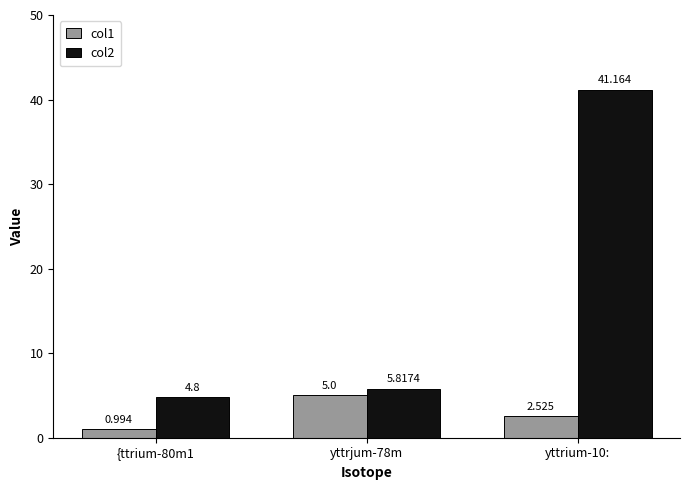

At yttrjum-78m, list the series in order from smallest to largest.

col1, col2